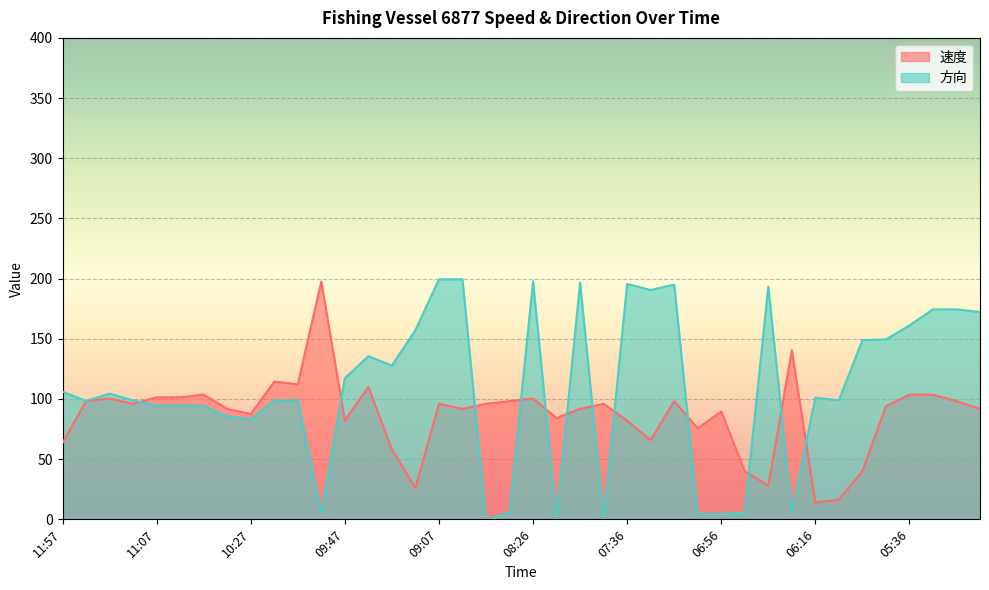

What is the minimum value for 速度?

14.0